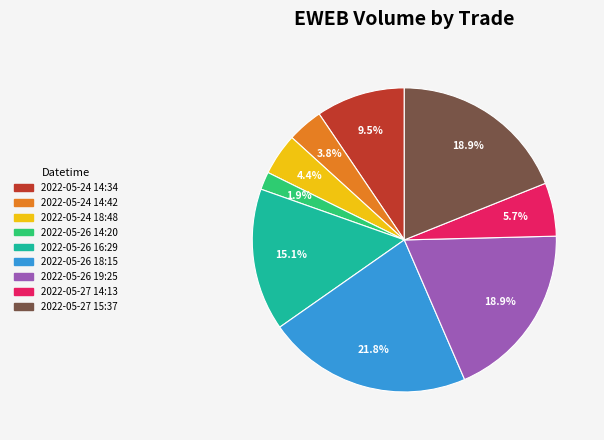

Which category has the smallest portion of the pie?

2022-05-26 14:20